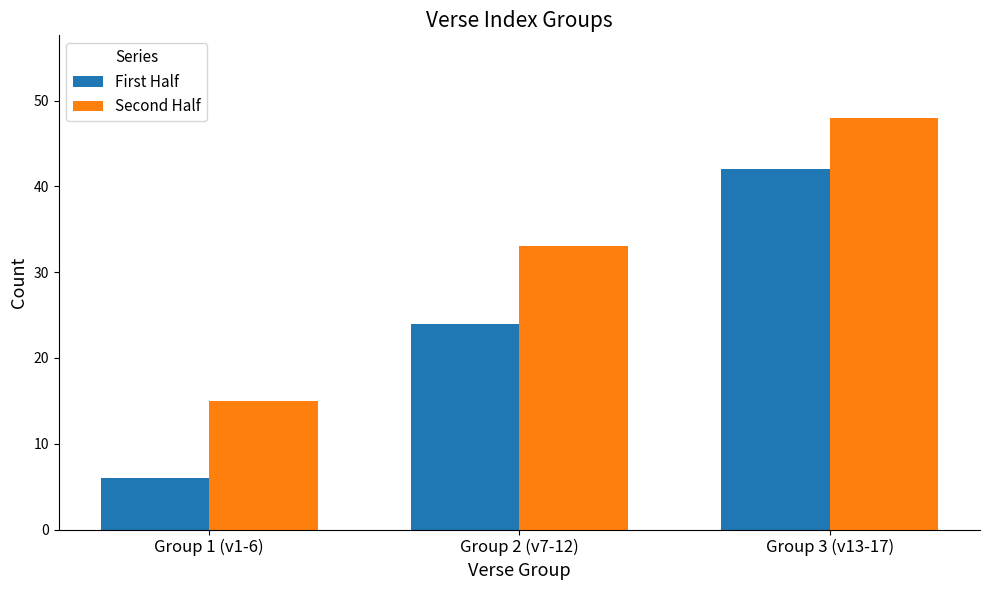

Rank the series at Group 2 (v7-12) from highest to lowest value.

Second Half, First Half